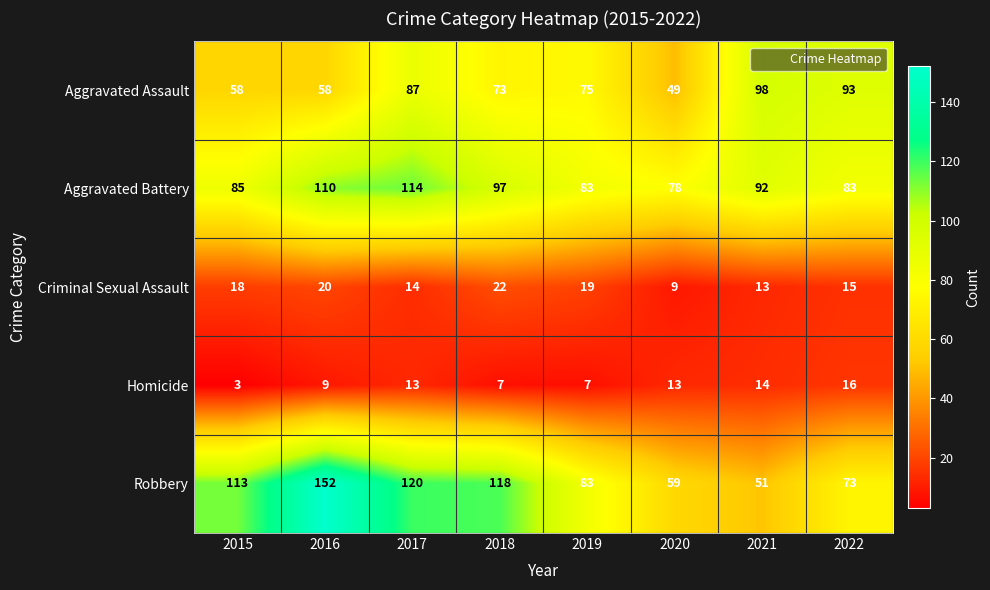

What is the minimum value for Aggravated Assault?

49